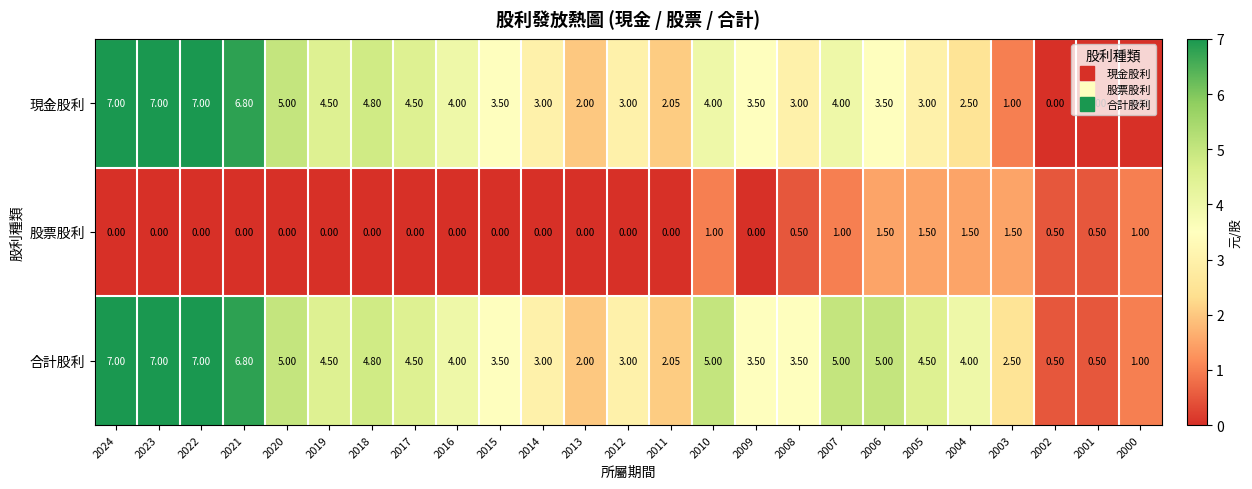

Between 2006 and 2000, which series saw the biggest shift?

合計股利